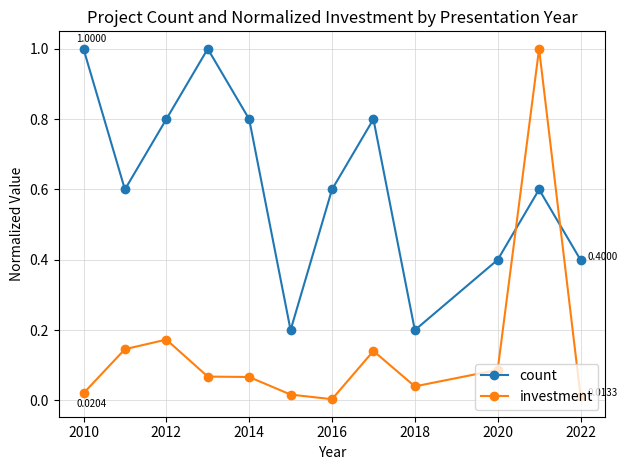

After their last crossing, which series has the higher values: investment or count?

count